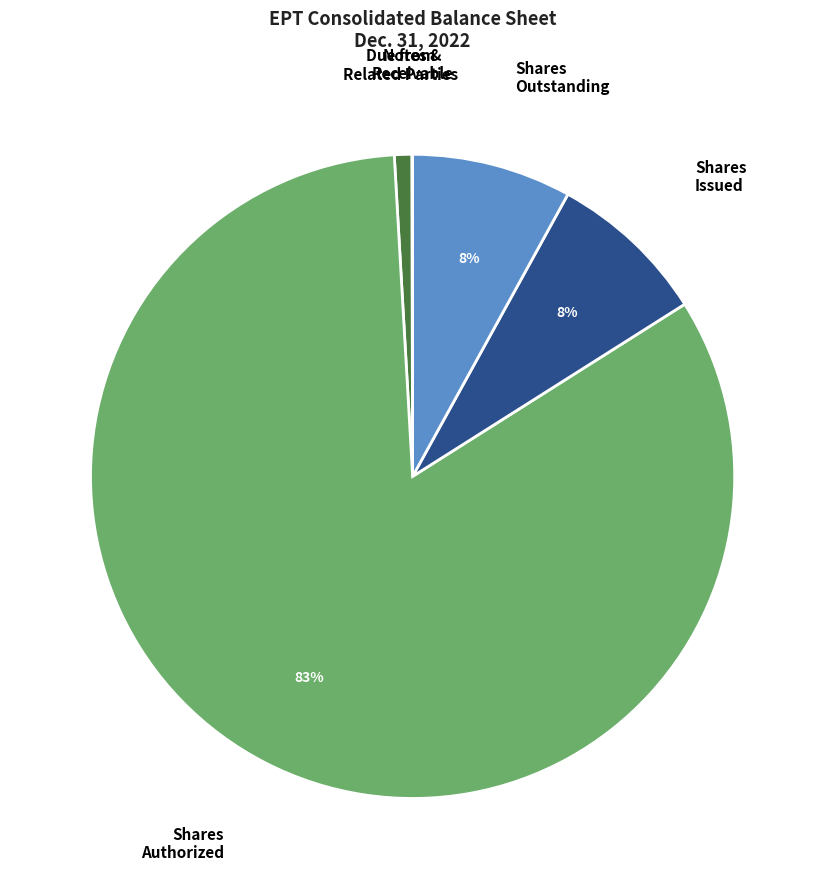

Is there a majority slice in this chart?

Yes